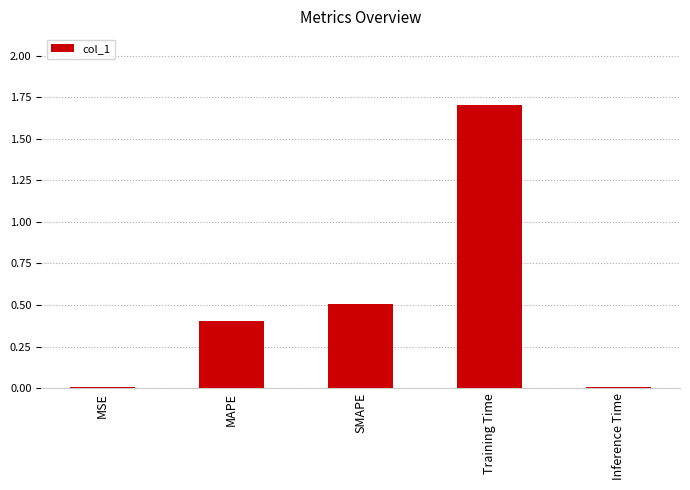

Between MSE and MAPE, which is larger?

MAPE